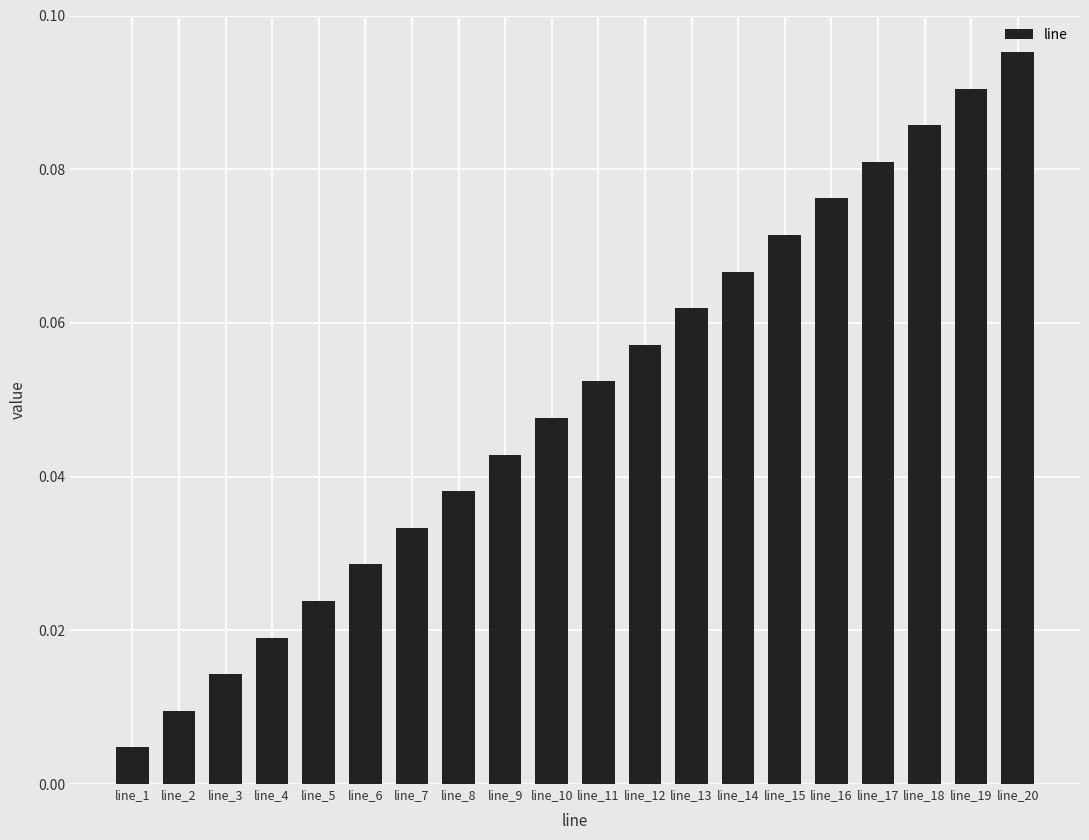

Which label corresponds to the largest value in the chart?

line_20